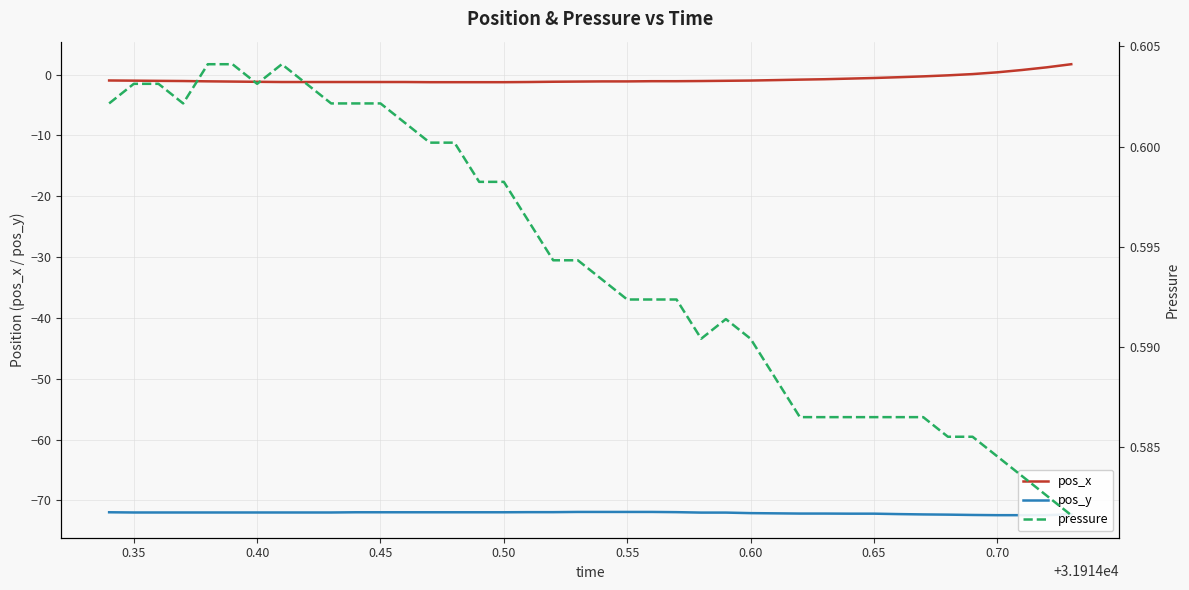

Which series has the largest total across all categories?

pressure